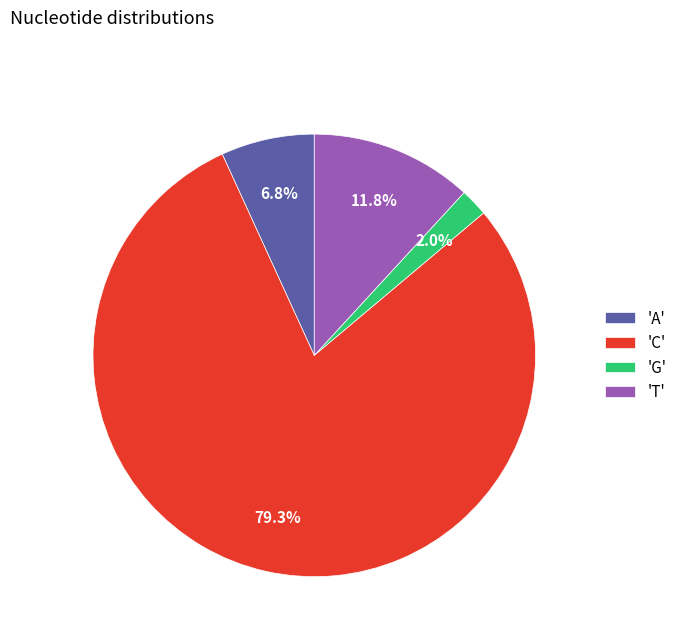

Does 'C' represent more than half of the total?

Yes